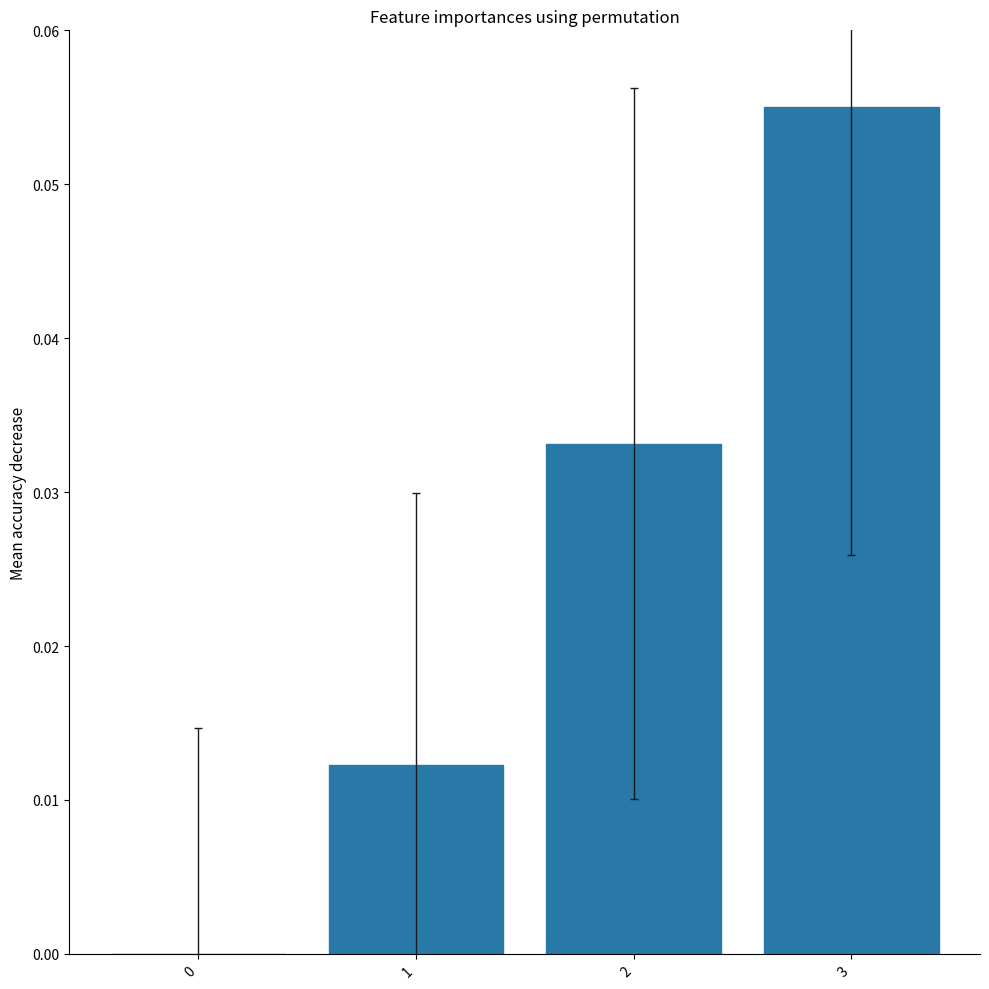

The value at 1 is 0.0. True or false?

True